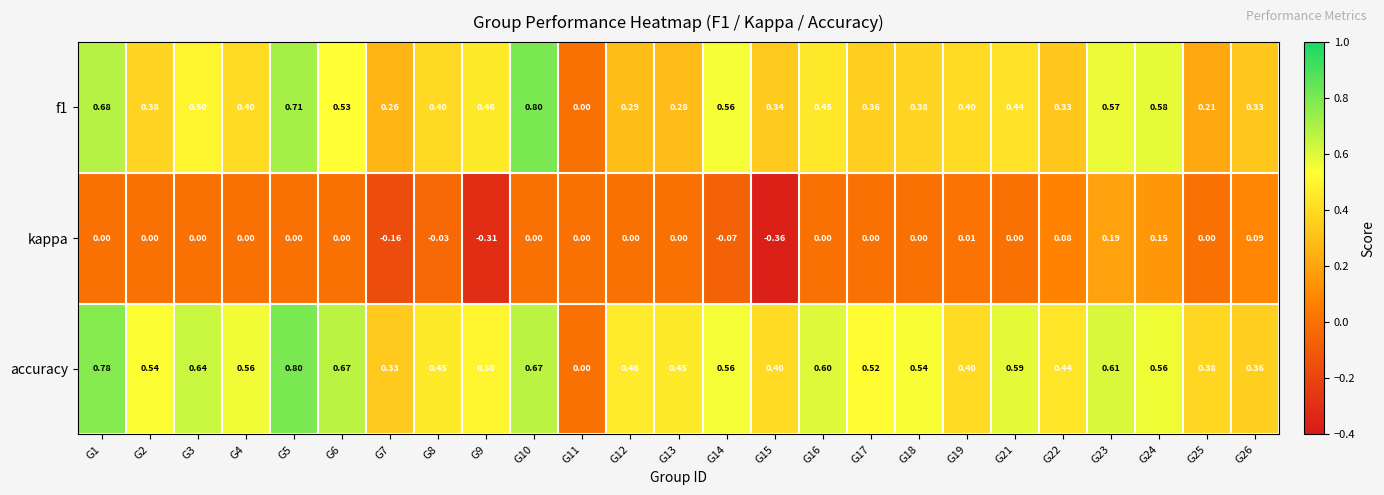

Is the value of f1 at G12 greater than the value of kappa at G12?

Yes